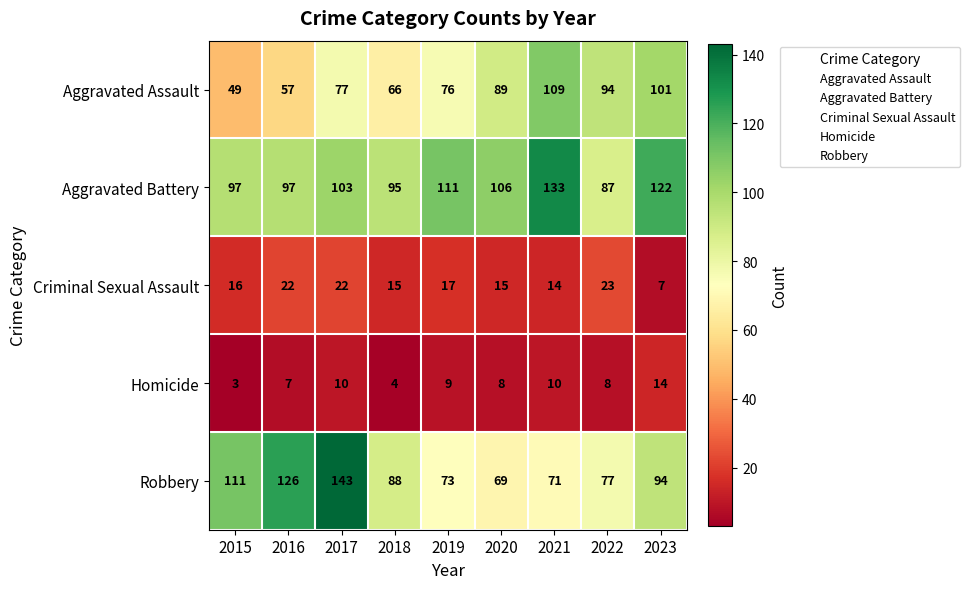

List the series in order of their peak value, lowest first.

Homicide, Criminal Sexual Assault, Aggravated Assault, Aggravated Battery, Robbery